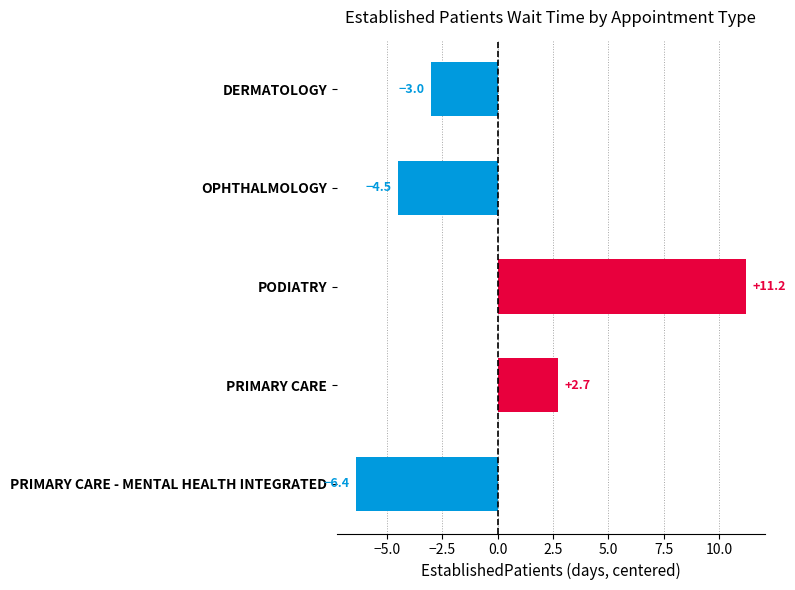

At which category does the chart reach its peak across all series?

PODIATRY